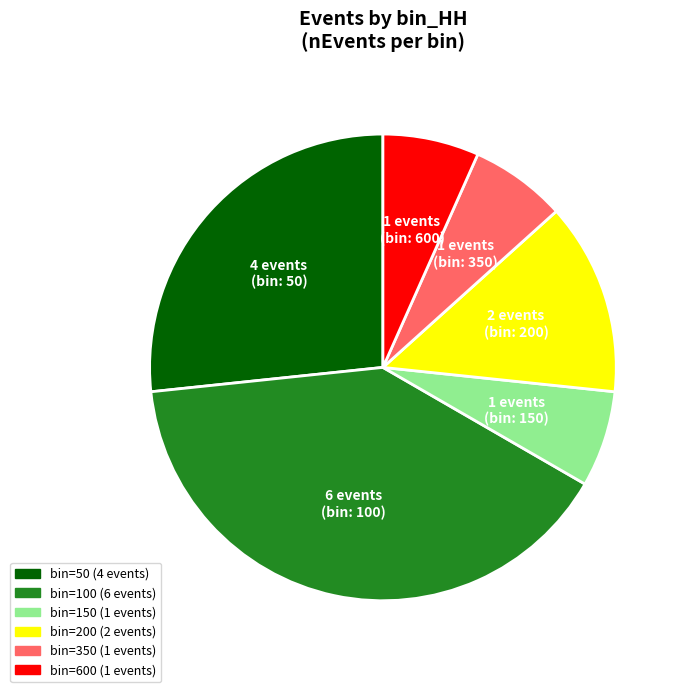

Does any single category account for the majority?

No